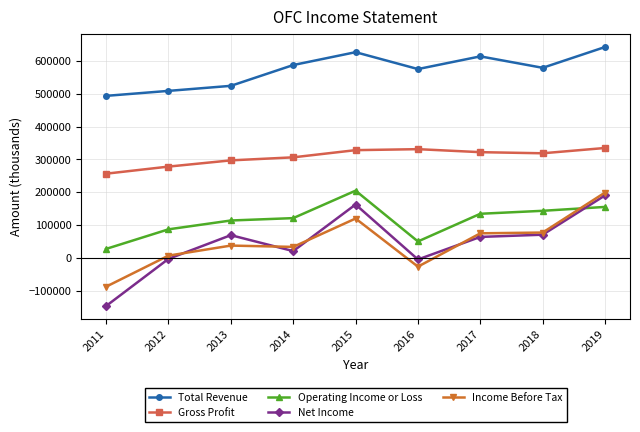

True or false: Gross Profit has more than 1 interior local peaks.

False